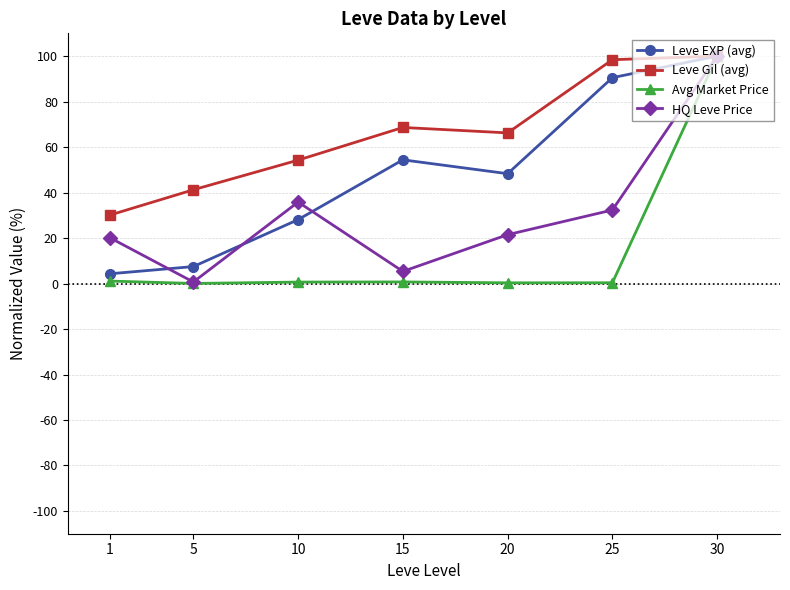

List the series in order of their overall mean, highest first.

Leve Gil (avg), Leve EXP (avg), HQ Leve Price, Avg Market Price